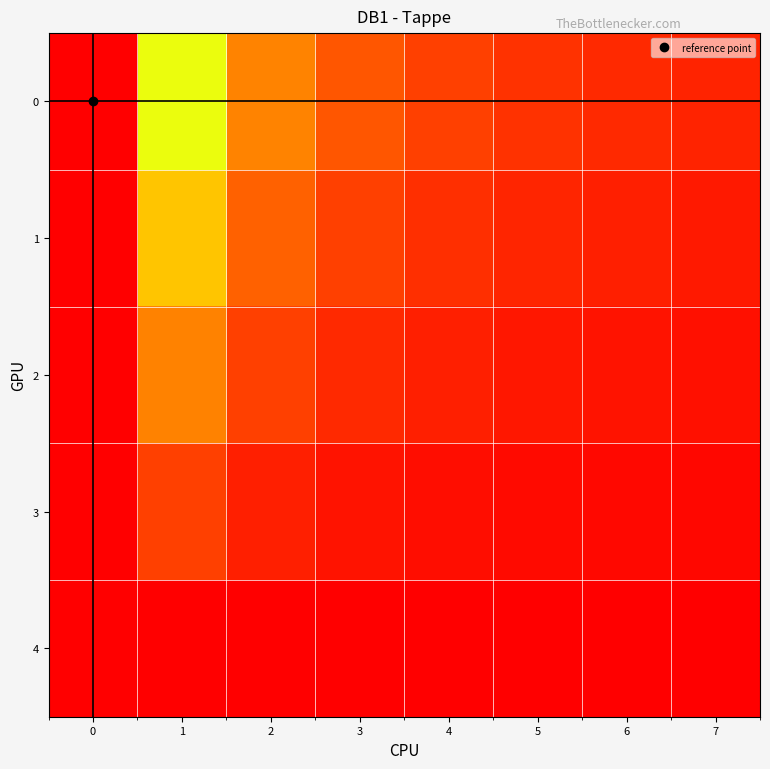

At how many categories does at least one series exceed 15?

1